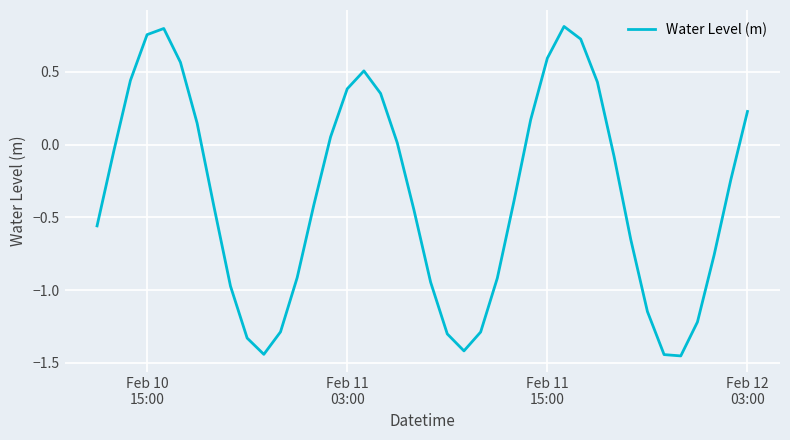

True or false: the data has more than 0 interior local peaks.

True